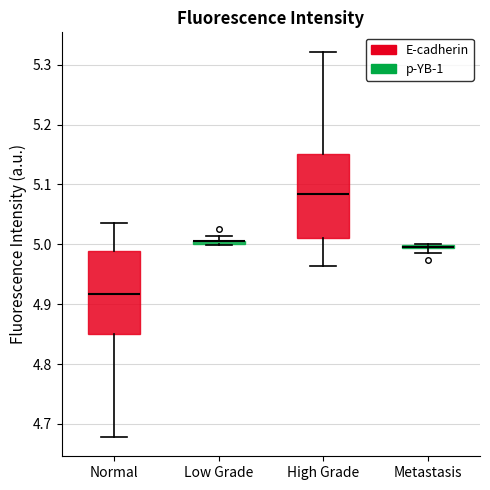

Where is the upper edge of the box for High Grade on the y-axis? The values are not printed on the chart, so give them approximately, as read against the axis.

5.15